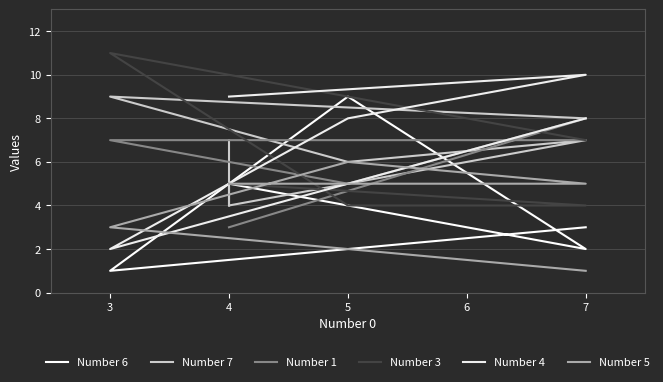

What is the difference between the maximum and minimum values in the Number 3 series?

7